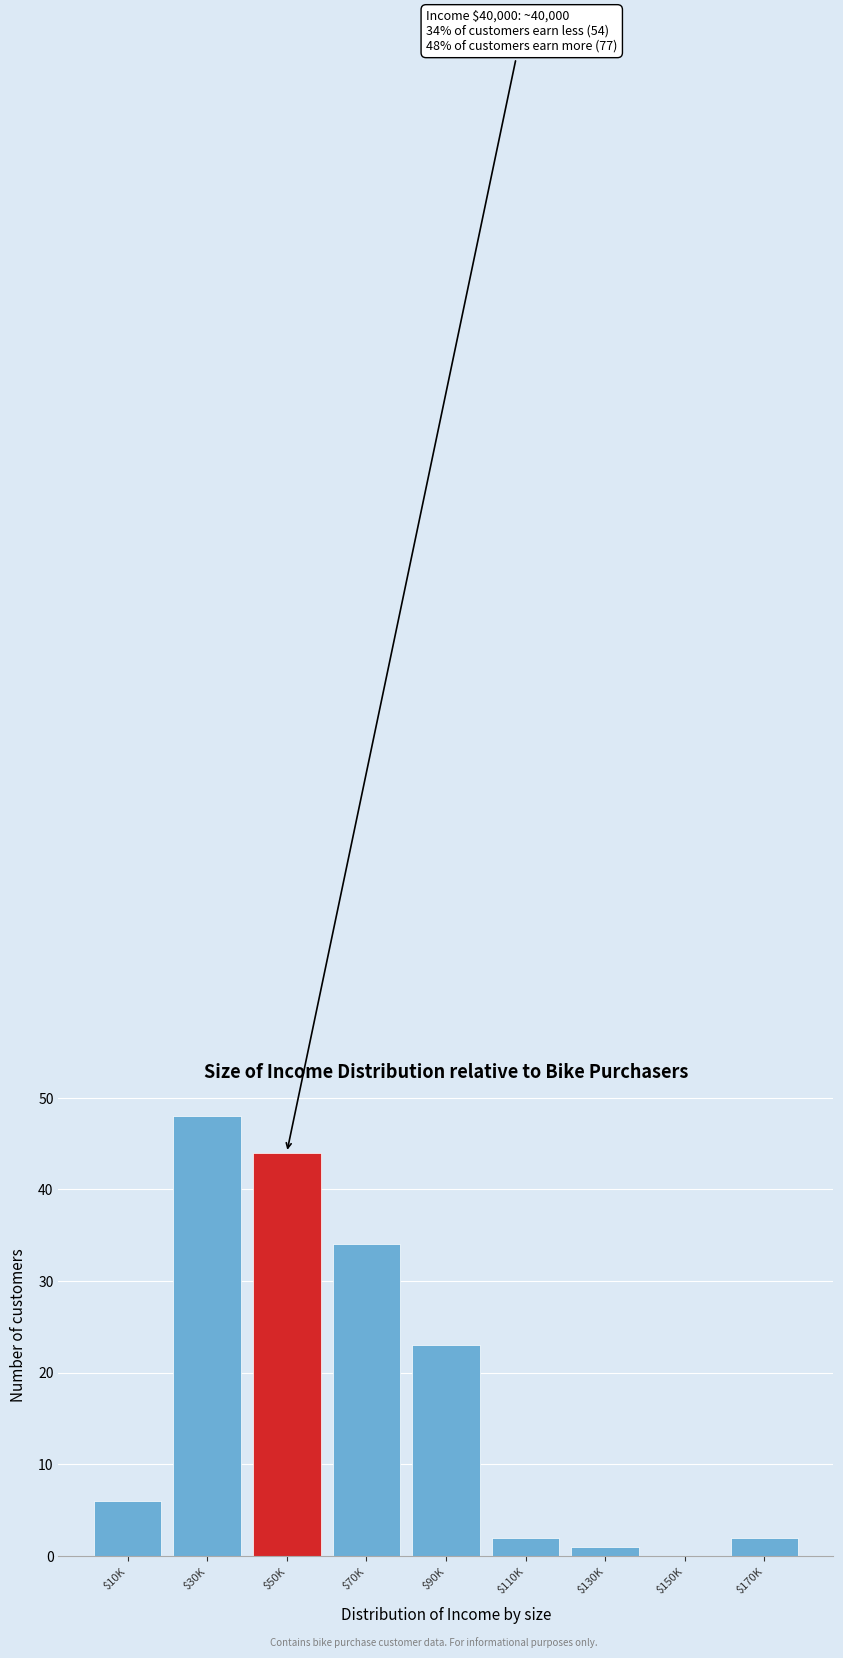

What is the maximum value shown in the chart?

48